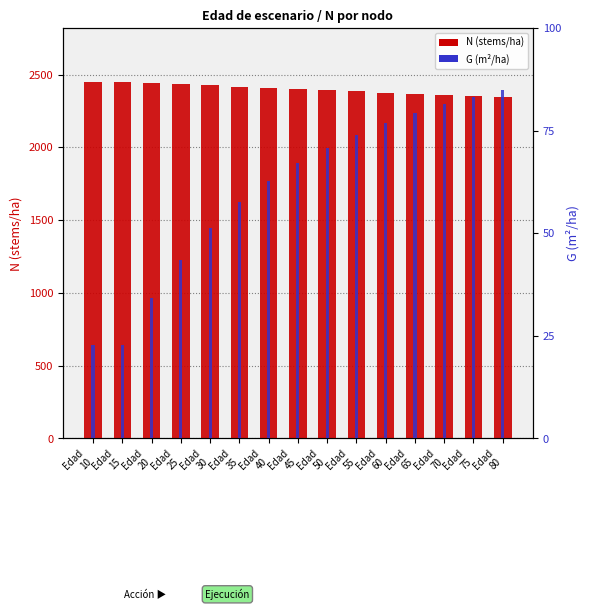

Reading left to right, what are all the values shown in this chart?

N: 2451.0	2451.0	2442.5	2434.1	2425.8	2417.4	2409.1	2400.8	2392.5	2384.3	2376.1	2367.9	2359.7	2351.6	2343.5
G (m²/ha): 22.8	22.8	34.2	43.6	51.2	57.5	62.8	67.1	70.9	74.1	76.8	79.3	81.4	83.3	85.0